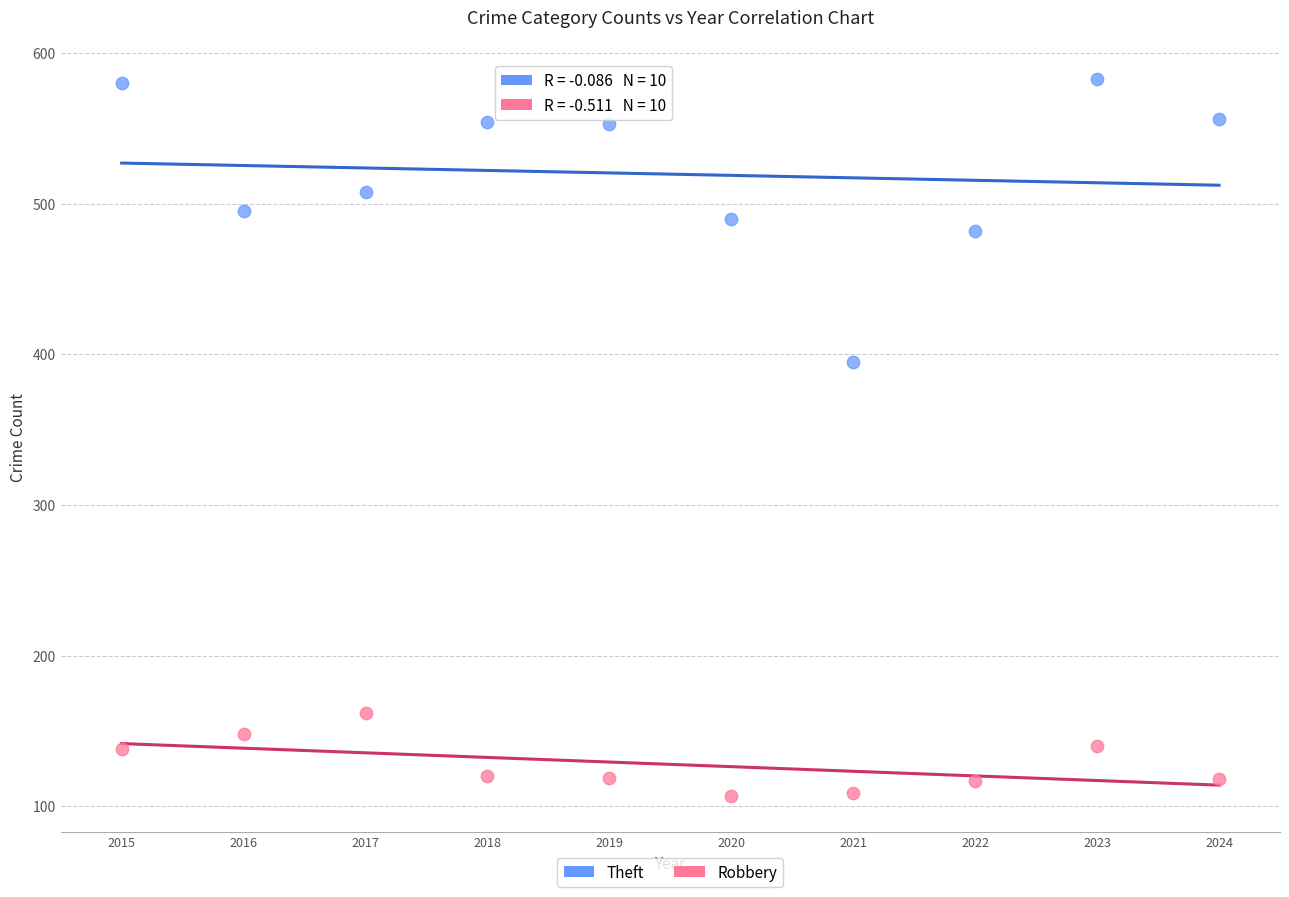

Across all series, what Y value is closest to 345?

395